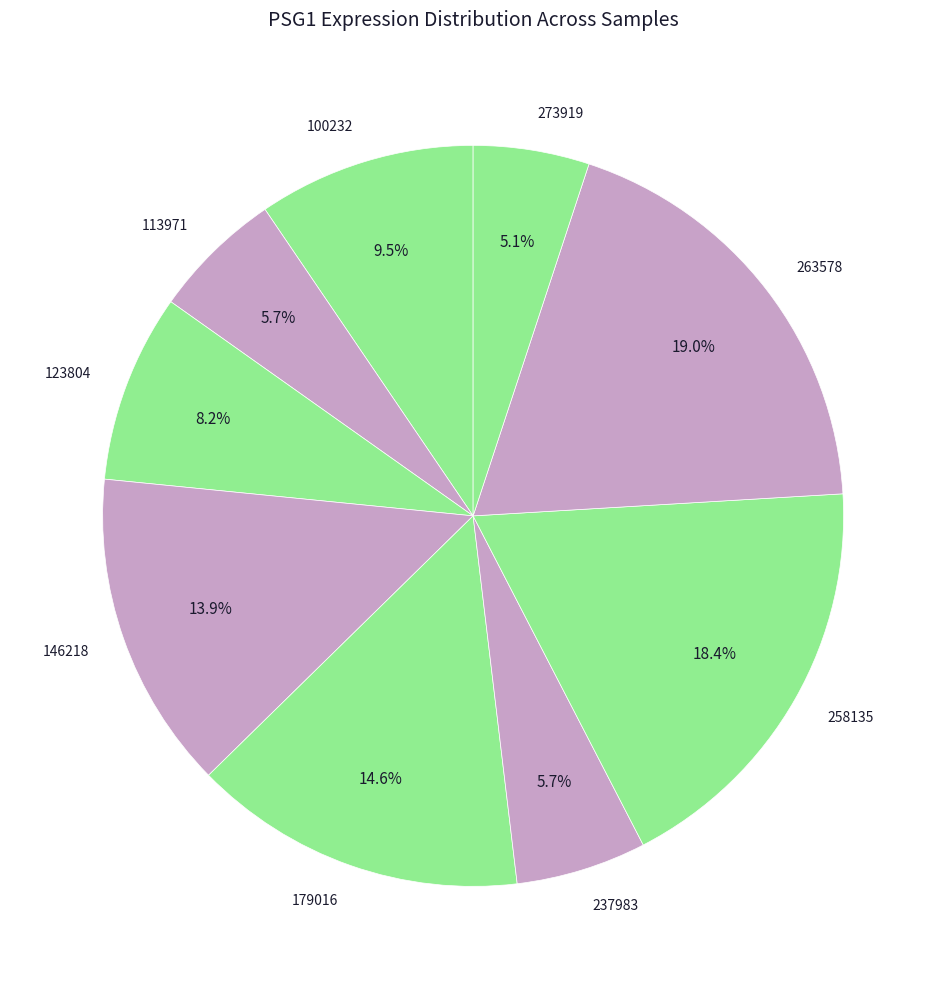

What percentage is the 237983 slice, to the nearest percent?

6%